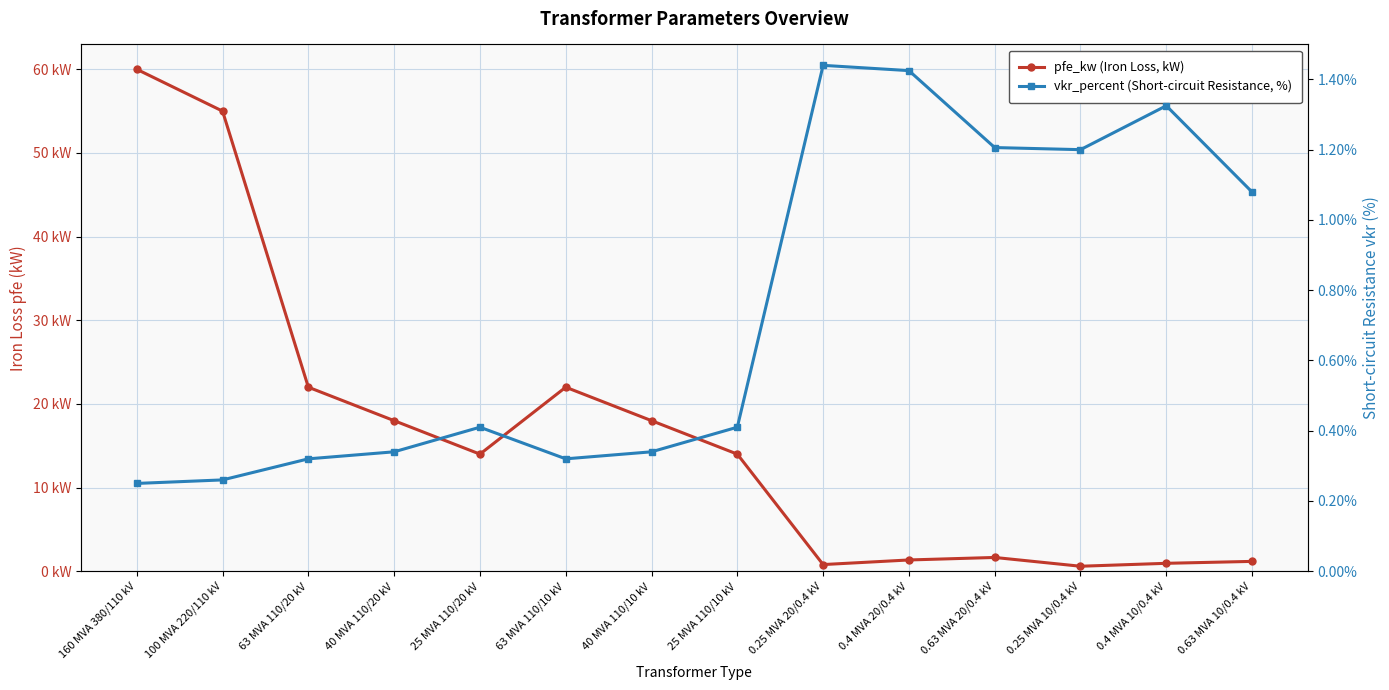

What position from the right is 0.25 MVA 10/0.4 kV?

3